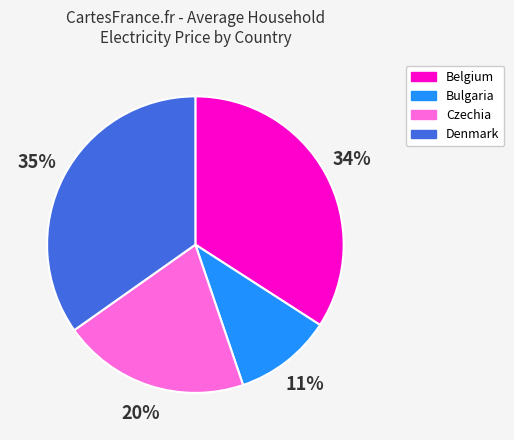

True or false: Czechia accounts for 30% of the total.

False